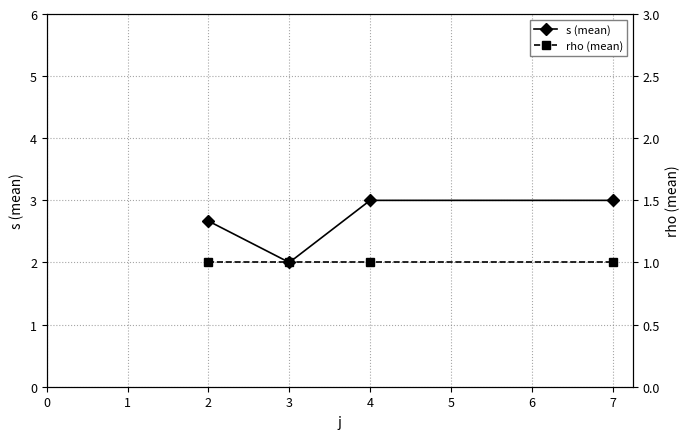

Rank the series by their maximum value, from lowest to highest.

rho (mean), s (mean)